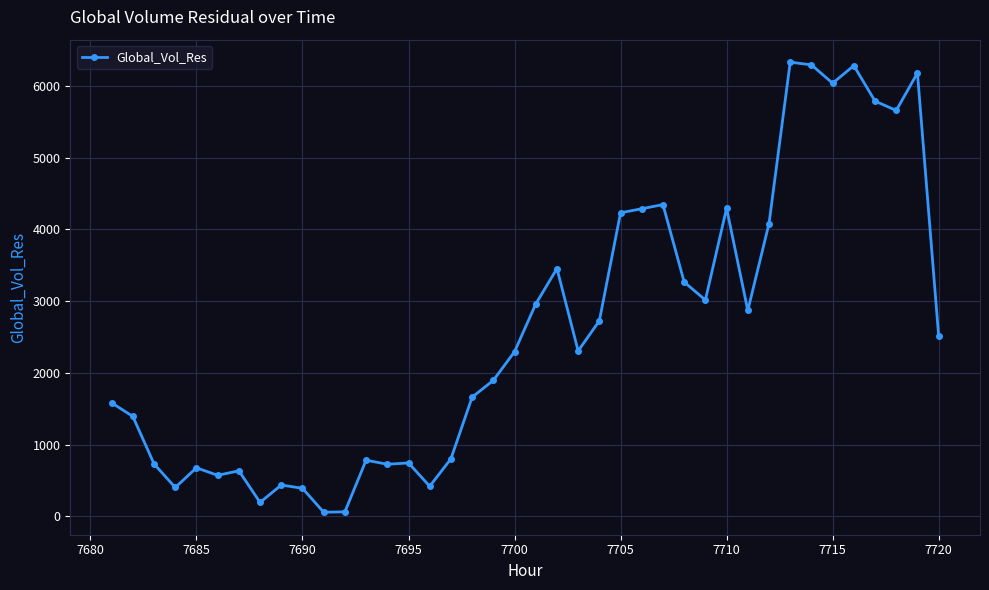

What is the difference between the maximum and minimum values?

6273.1